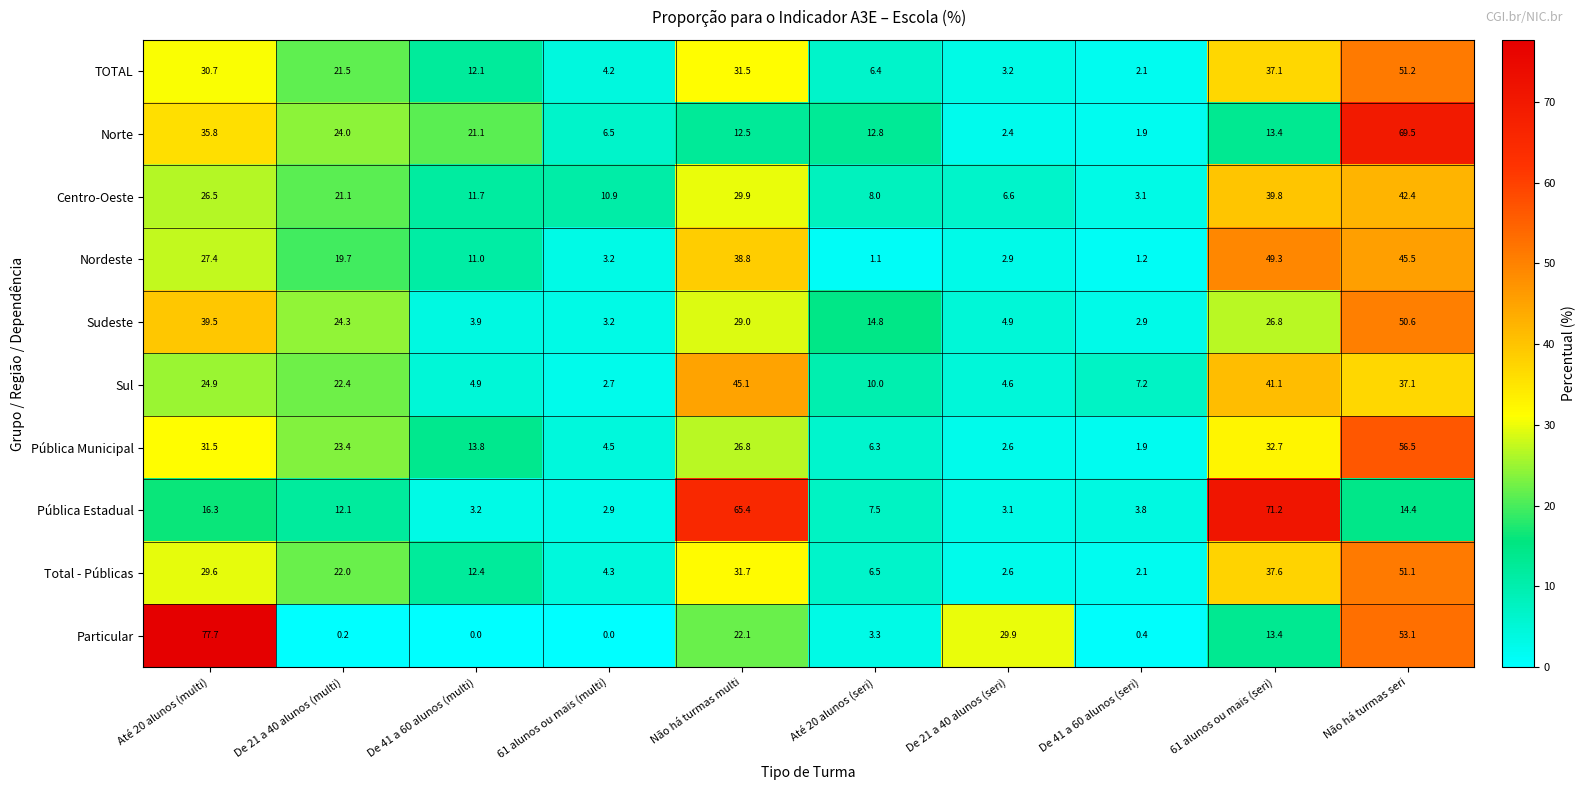

Which category has the highest value in the Nordeste series?

61 alunos ou mais (seri)